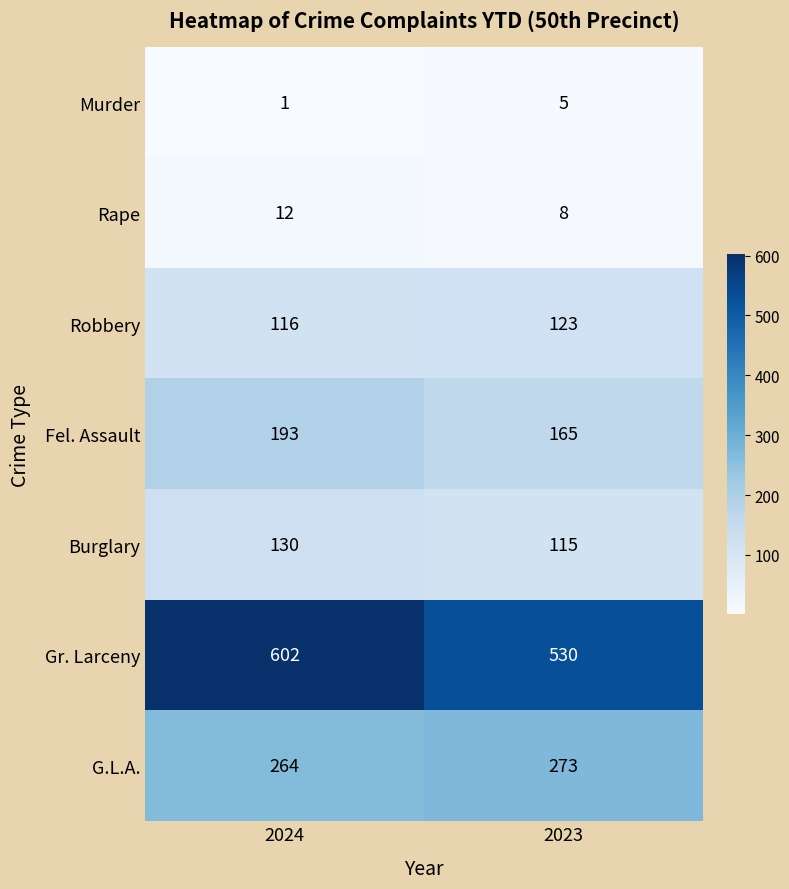

What is the greatest value displayed?

602